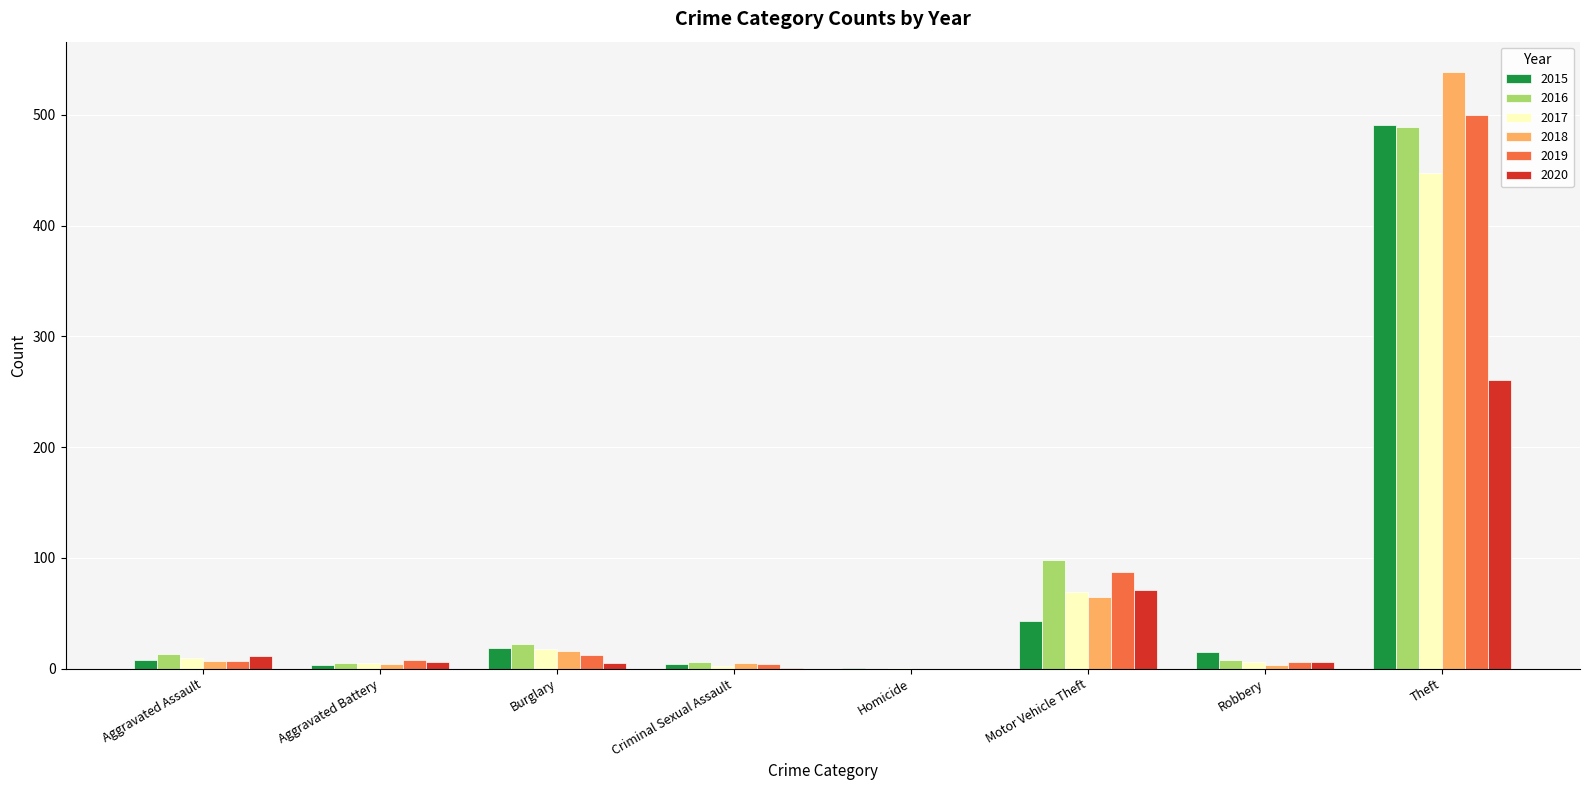

At which category is the sum across all series the highest?

Theft